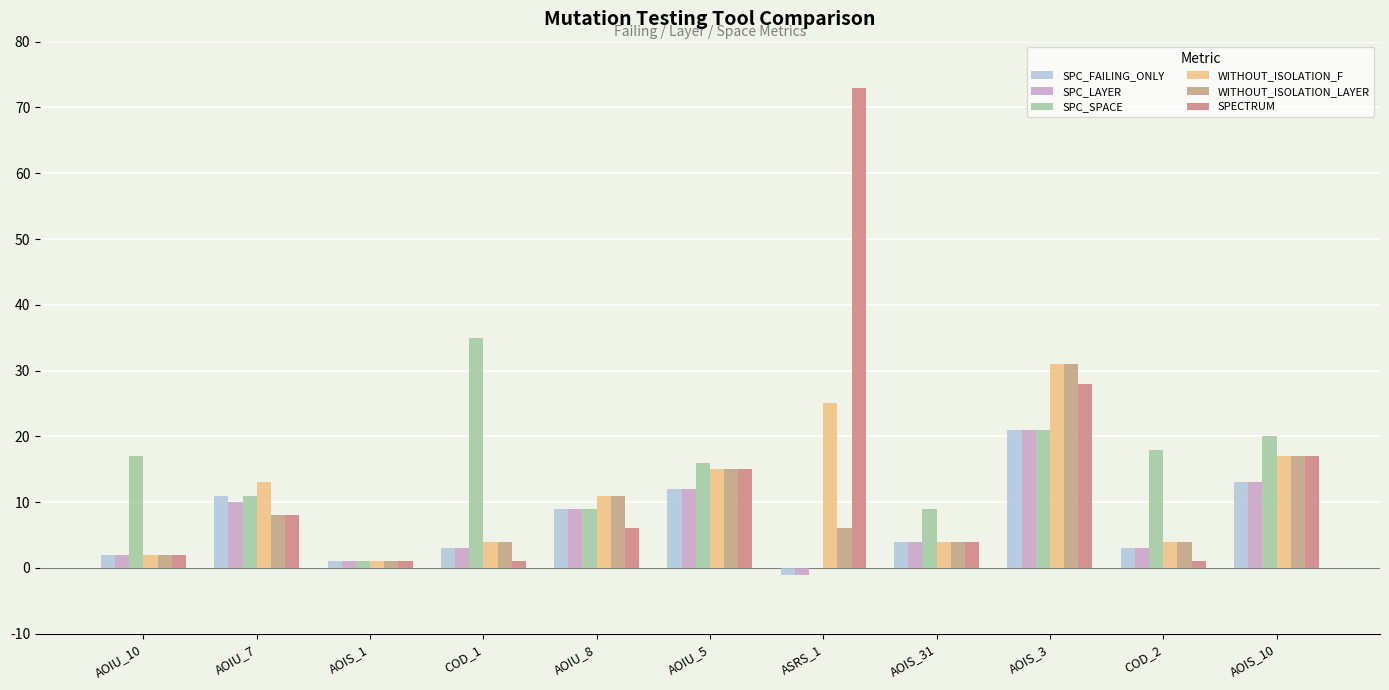

What value does the WITHOUT_ISOLATION_F series have at AOIU_5, to the nearest 10?

20